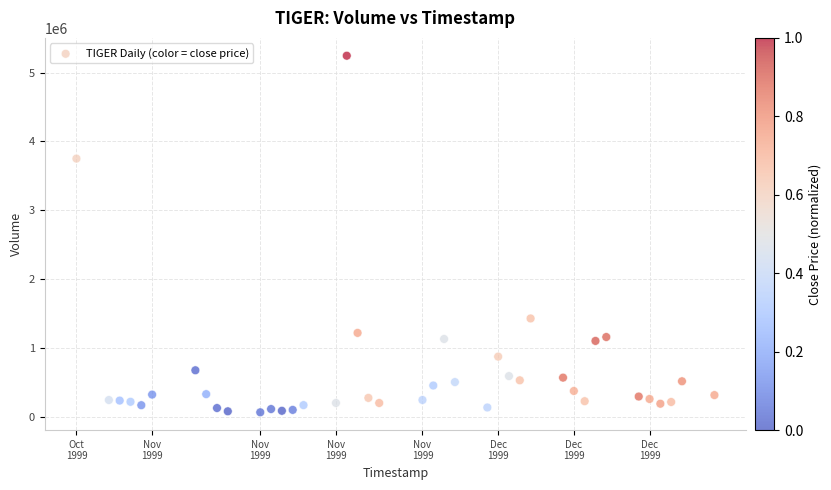

What is the range of X values (max minus min)?

5097600